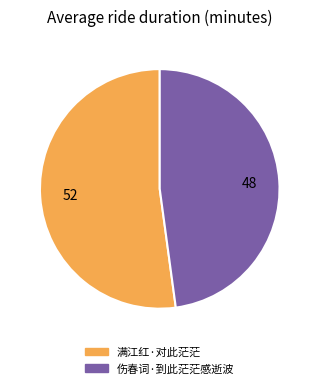

Which has a higher value, 伤春词·到此茫茫感逝波 or 满江红·对此茫茫?

满江红·对此茫茫